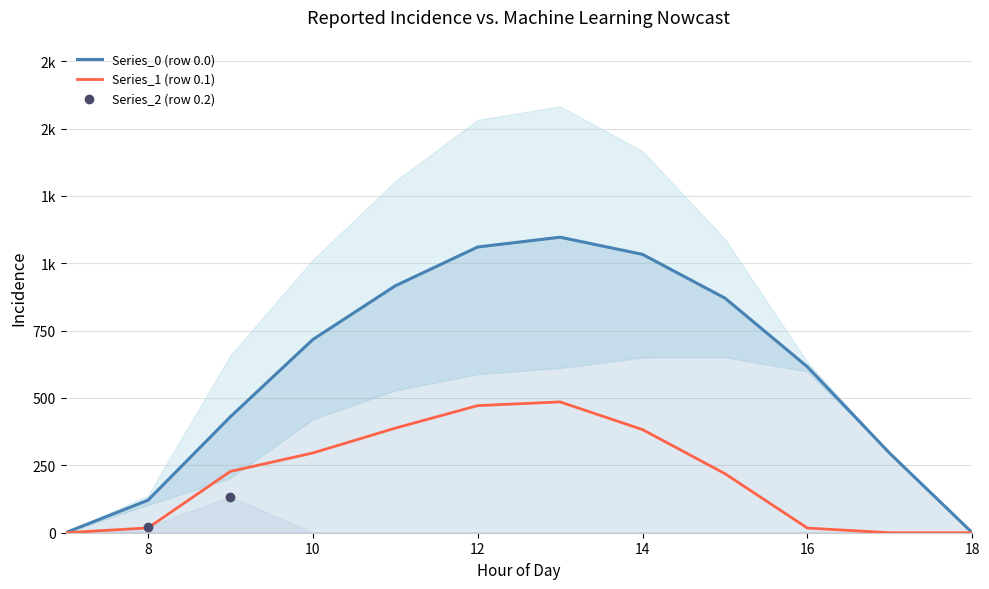

Which series has the largest Y range (max minus min)?

Series_0 (row 0.0)